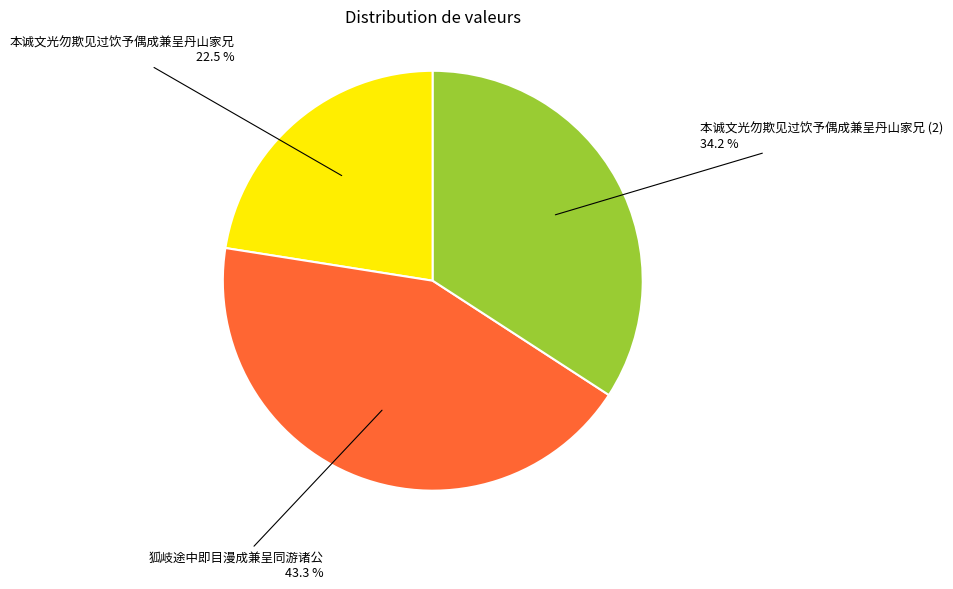

Is there any slice that represents more than half of the pie?

No